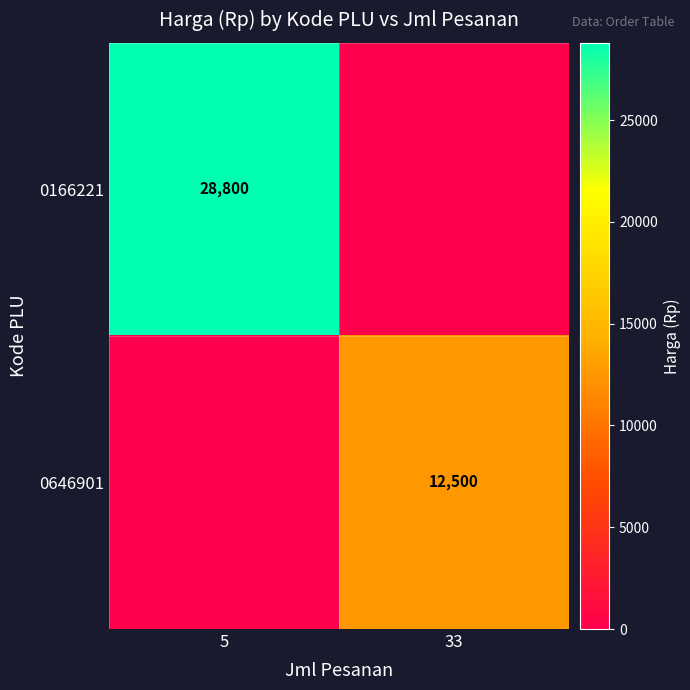

The 0646901 series shows 12500 at 33. True or false?

True